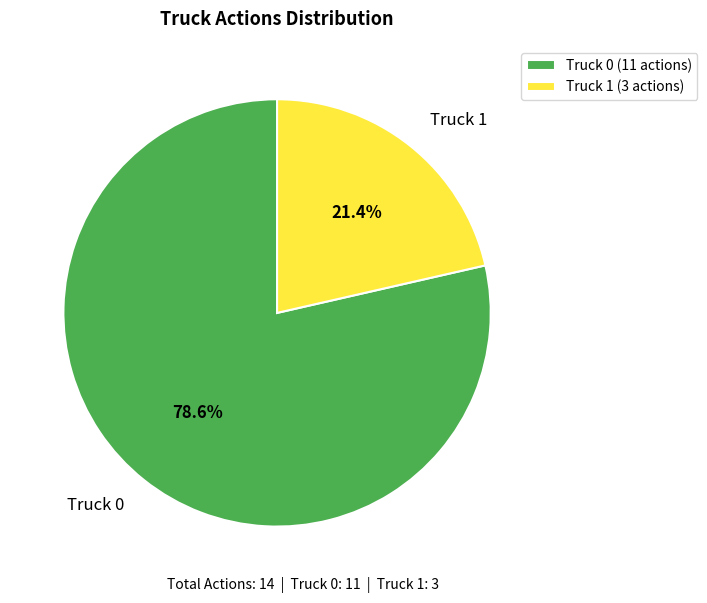

To the nearest percent, what is the difference between the Truck 1 and Truck 0 slice percentages?

57%